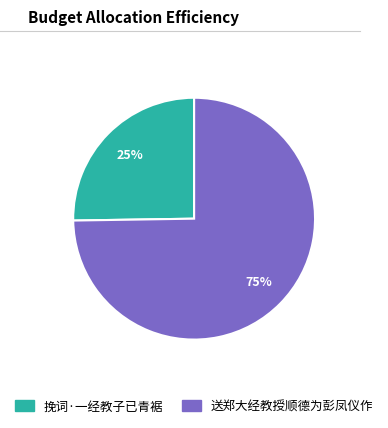

Which category has the smallest portion of the pie?

挽词·一经教子已青裾